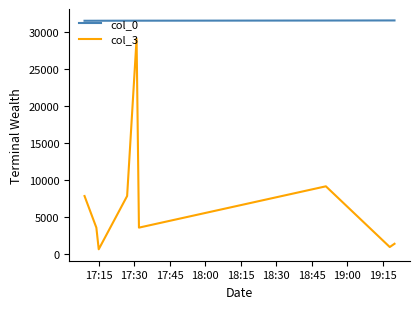

True or false: col_0 and col_3 cross at least once.

False